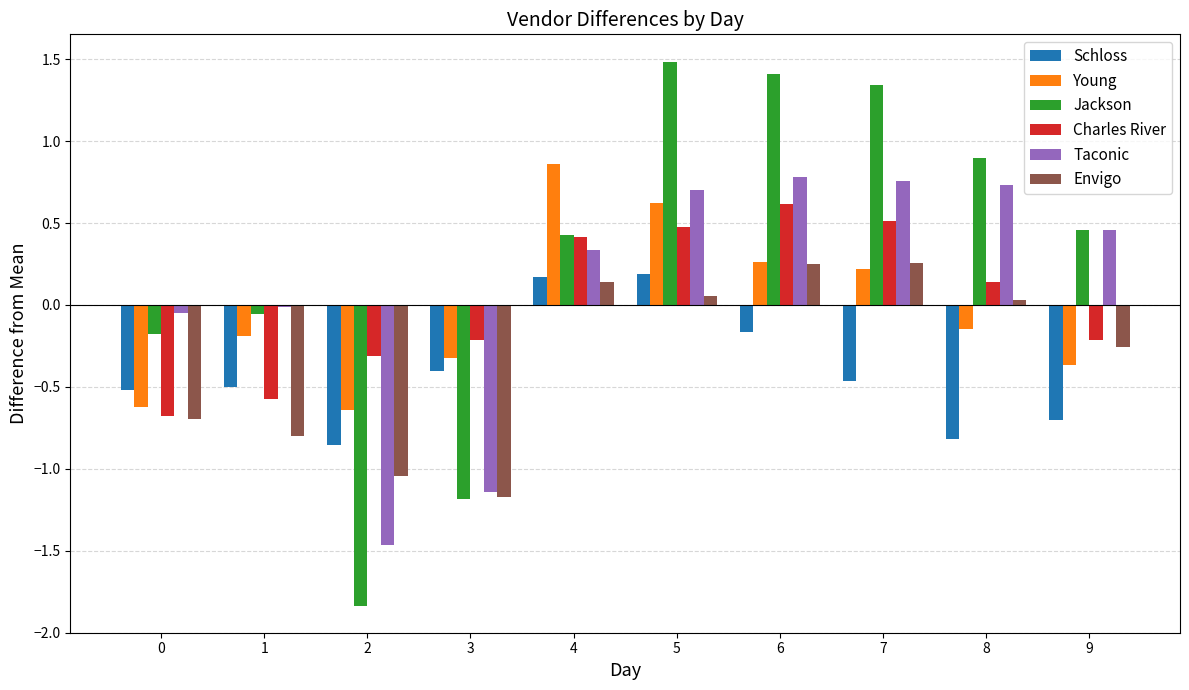

How many distinct data groups are displayed?

6